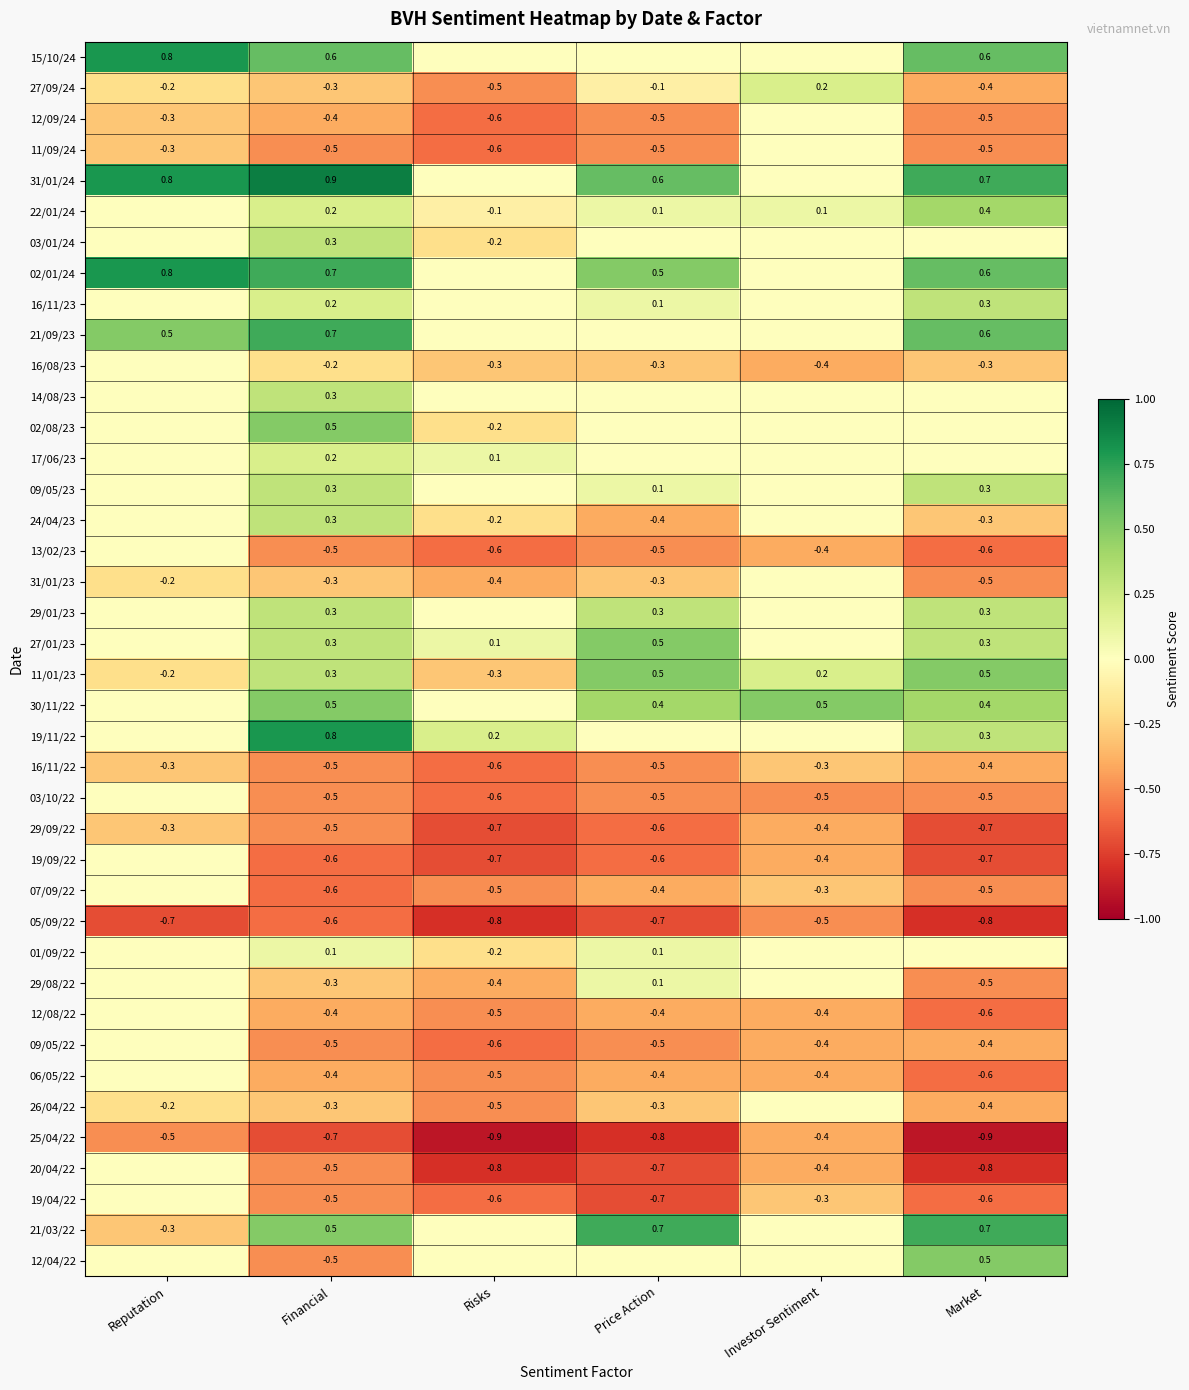

Which category has the highest value in the 05/09/22 series?

Investor Sentiment